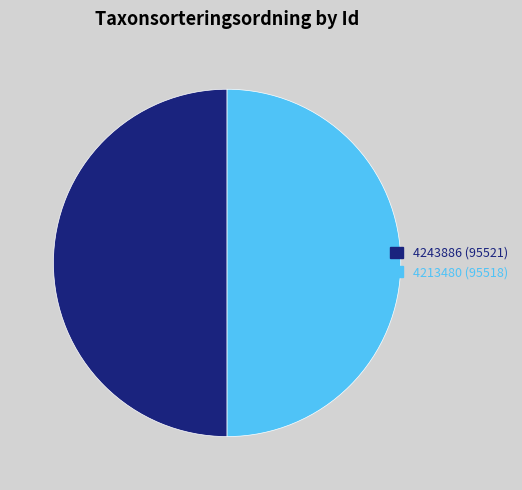

The 4213480 (95518) slice represents 50% of the pie. True or false?

True